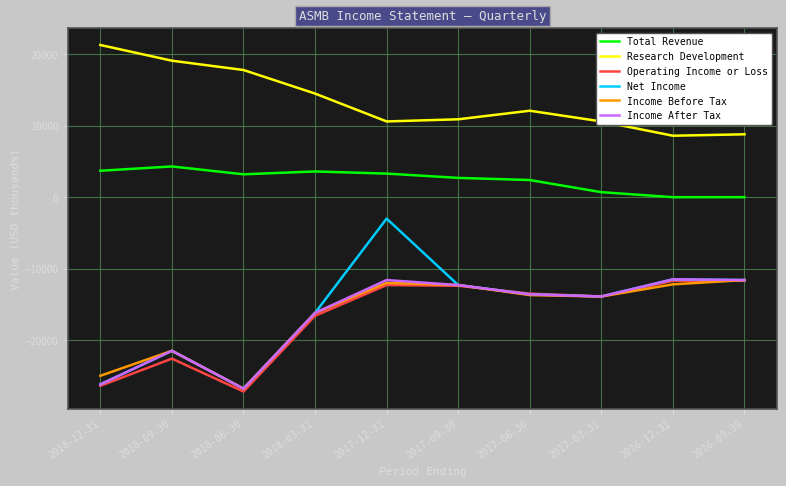

What is the spread (max minus min) of values at 2017-03-31?

24500